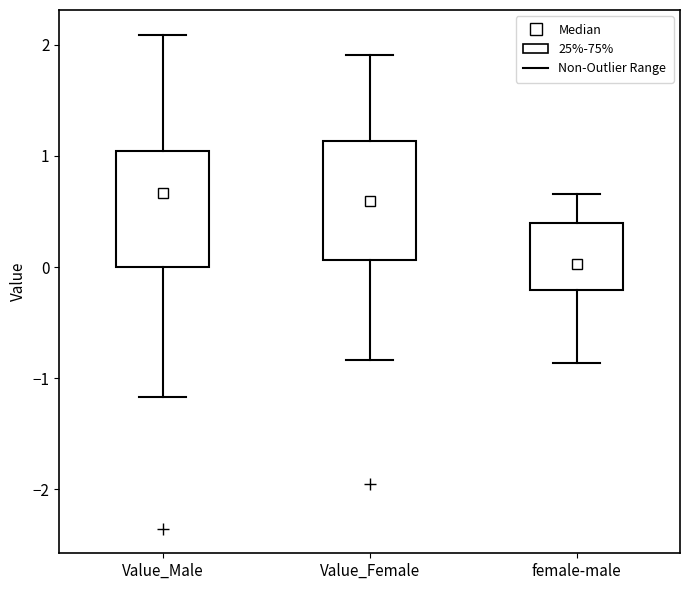

Which box has the lowest median line?

female-male